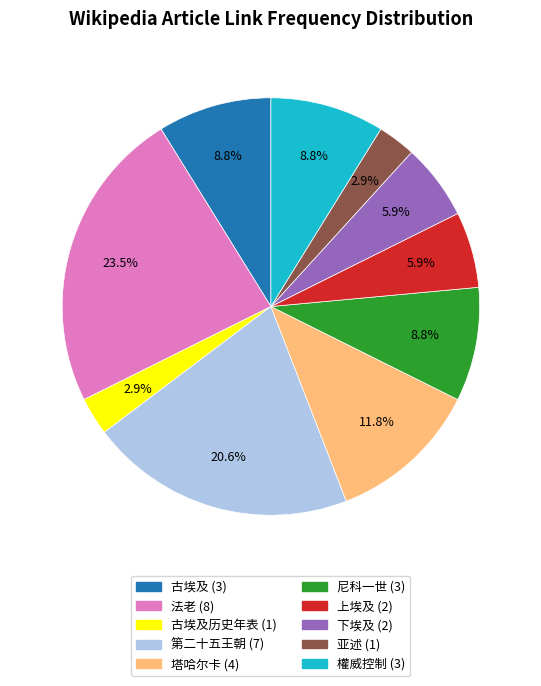

Does any single category account for the majority?

No